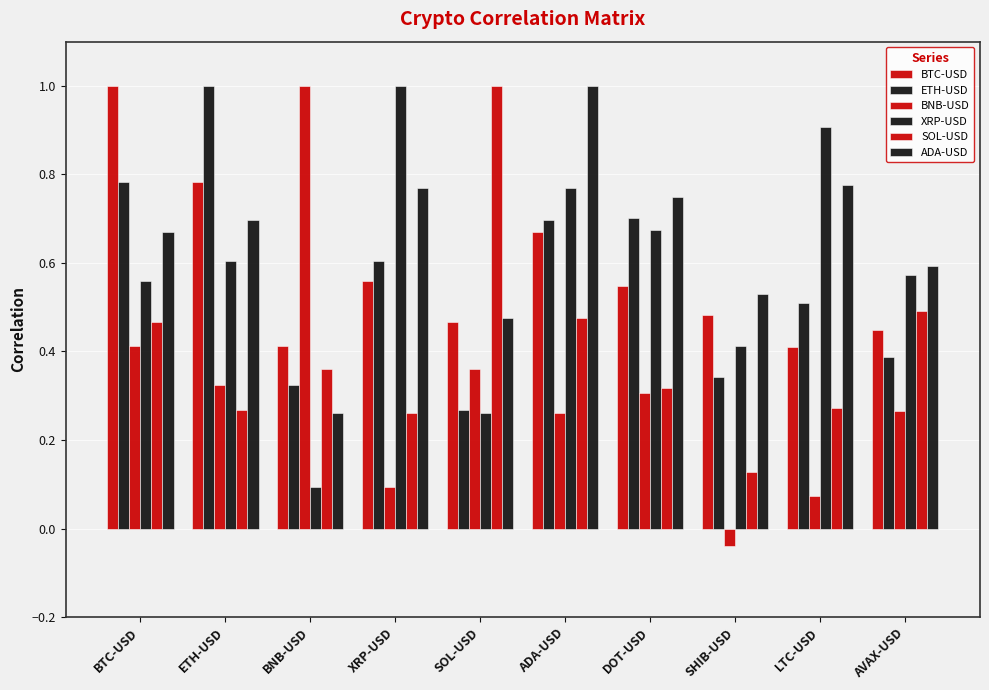

How many distinct data groups are displayed?

6